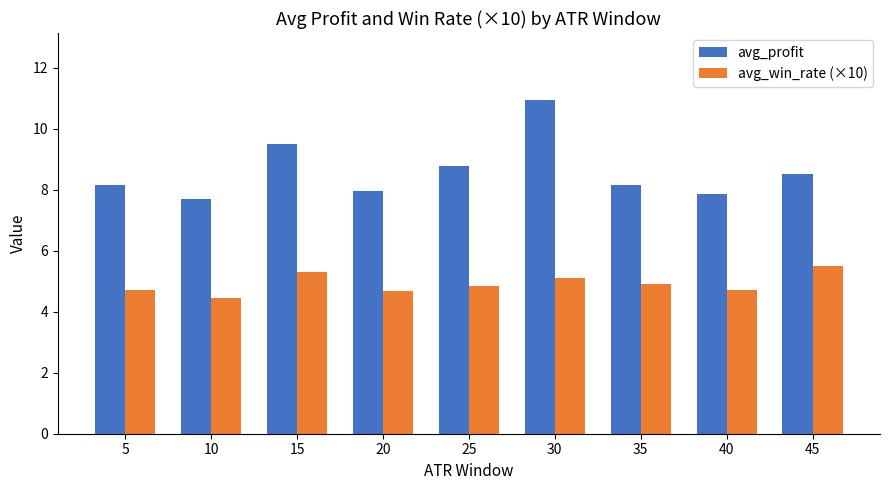

Reading left to right, list all the values displayed in this chart.

avg_profit: 8.1	7.7	9.5	8.0	8.8	10.9	8.1	7.9	8.5
avg_win_rate (×10): 4.7	4.5	5.3	4.7	4.8	5.1	4.9	4.7	5.5